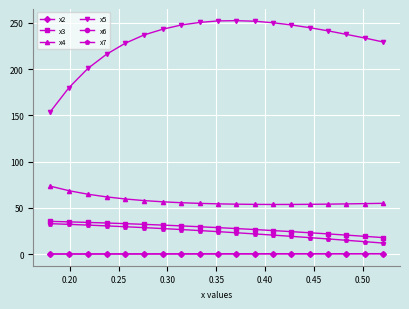

What is the minimum value for x3?

18.0